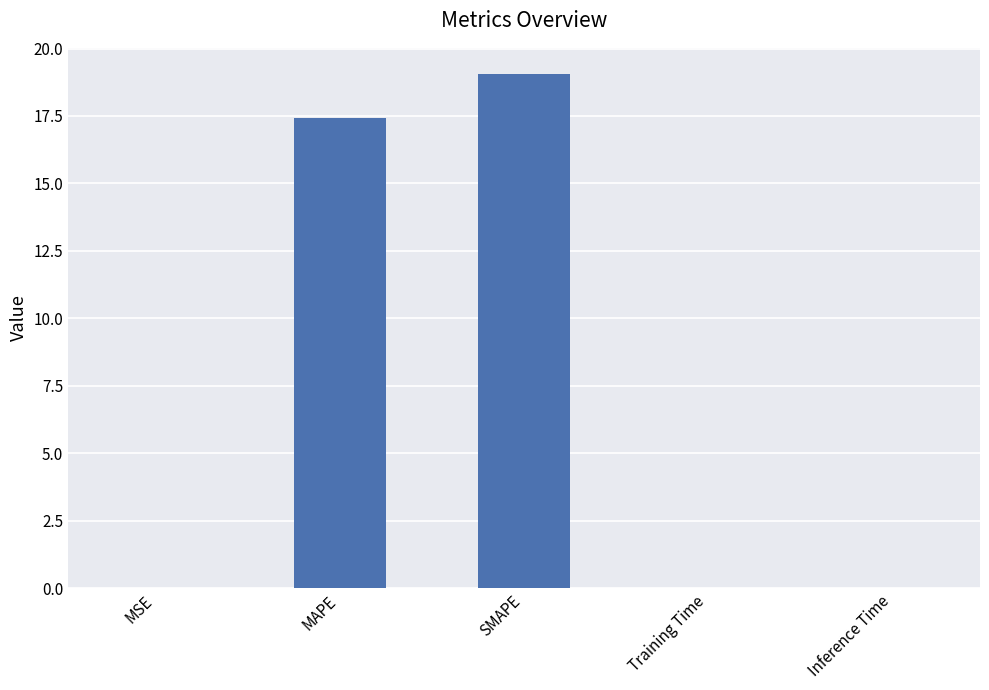

What is the ratio of the value at SMAPE to the value at MAPE?

1.1